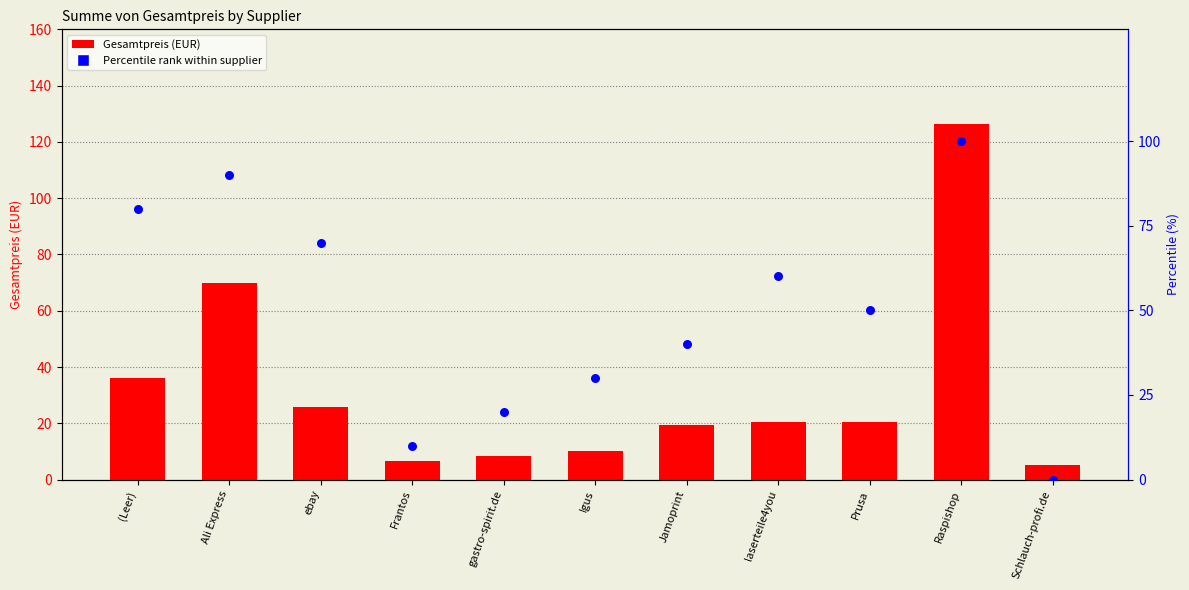

Which series reaches the minimum Y coordinate?

Percentile rank within supplier